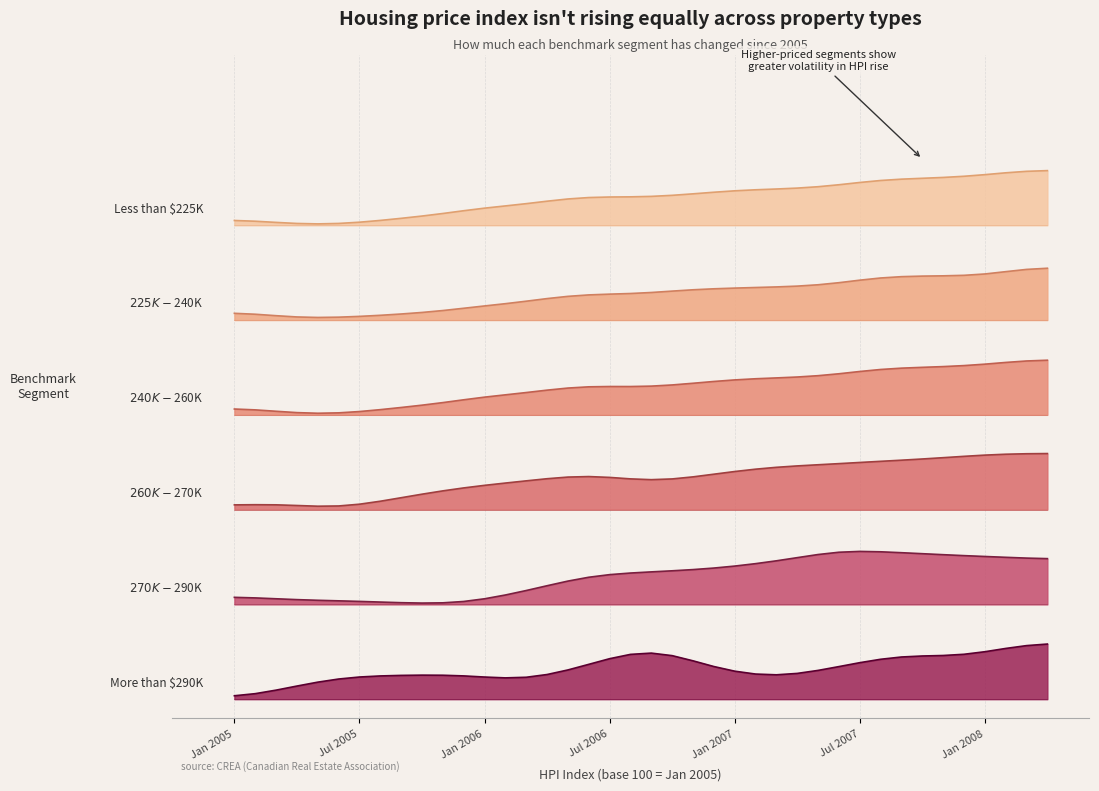

True or false: Less than $225K and More than $290K intersect in this chart.

False